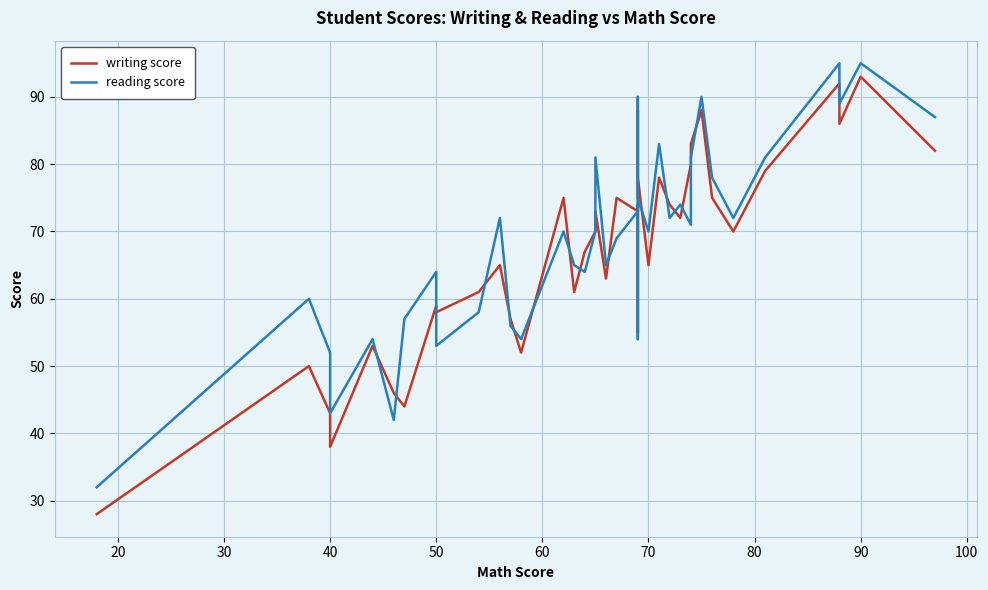

How many interior local valleys does the reading score series have?

11